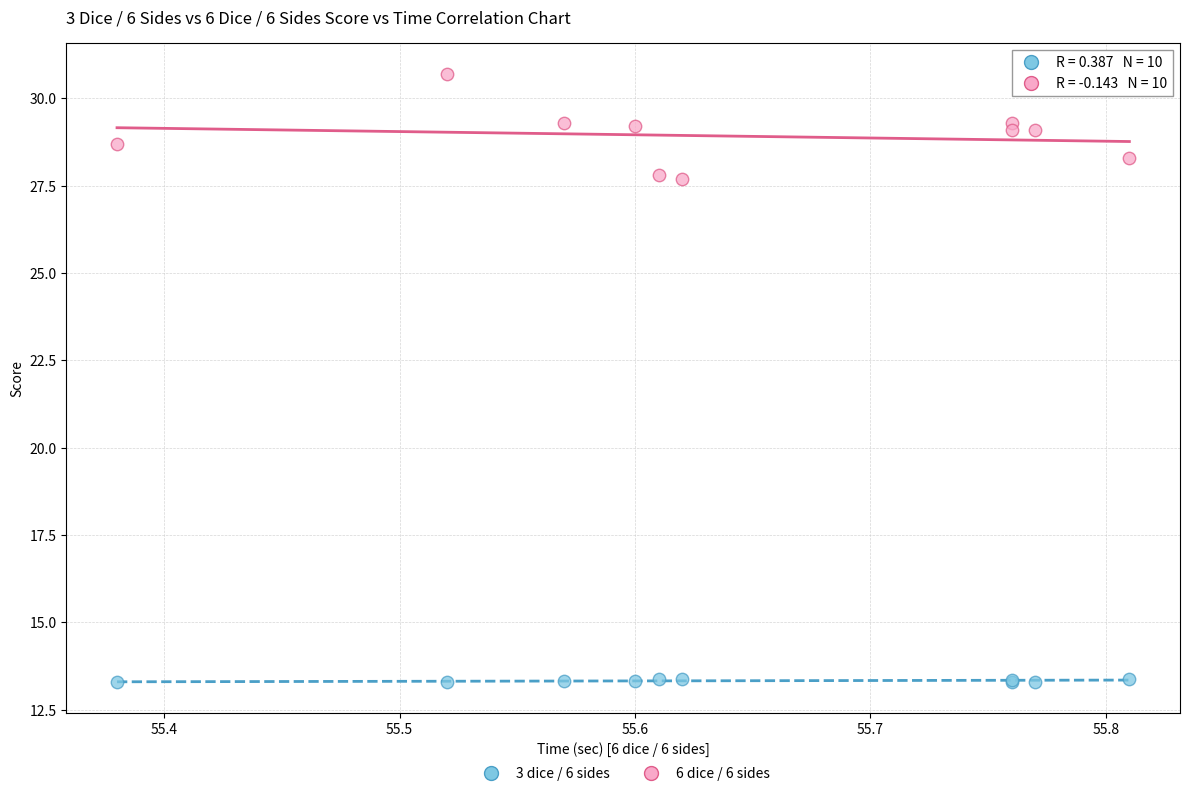

What is the X range (max minus min) for the scatter plot?

0.4